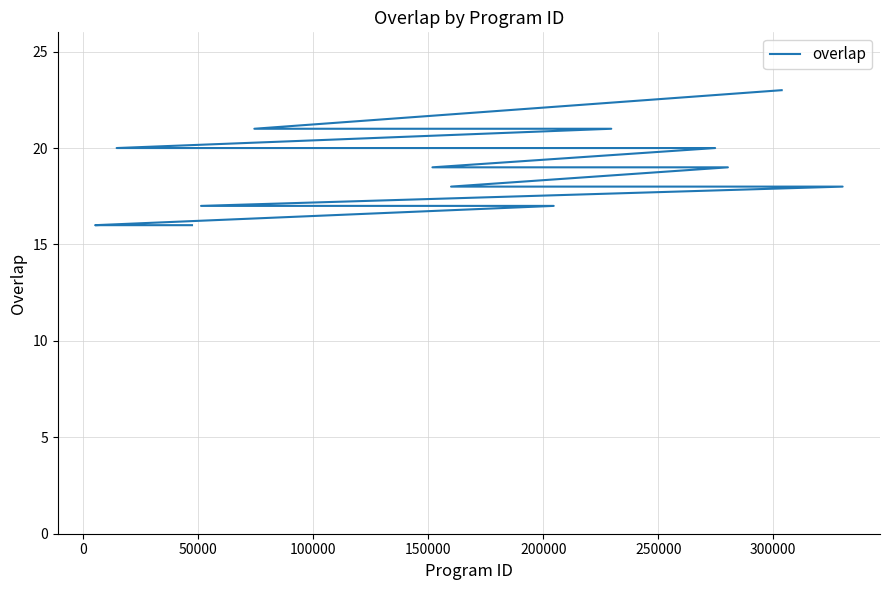

The chart shows a value of 20 at 200000. True or false?

True